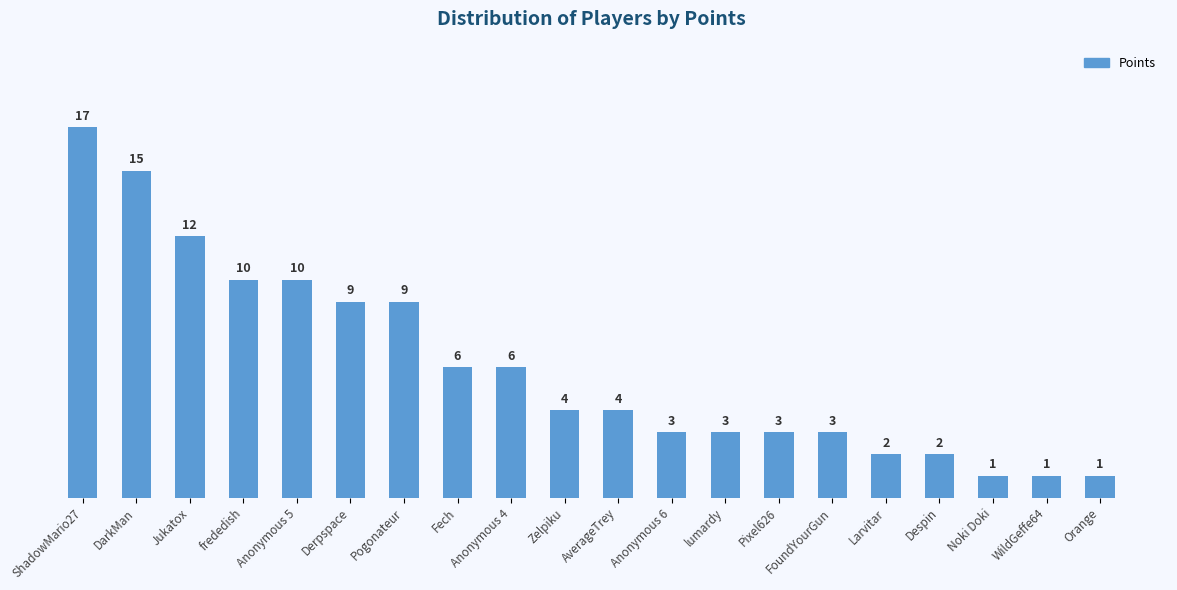

How many data points does each series have?

20